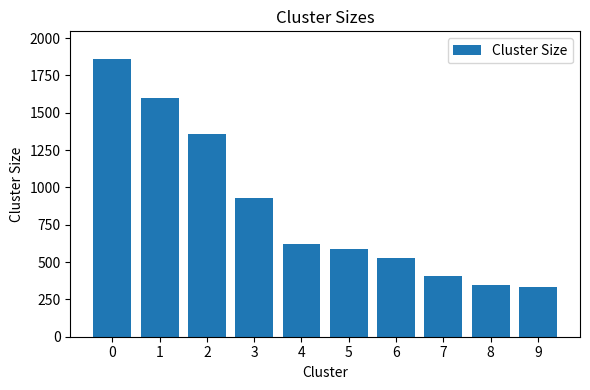

What is the value of the 4th bar from the left?

926